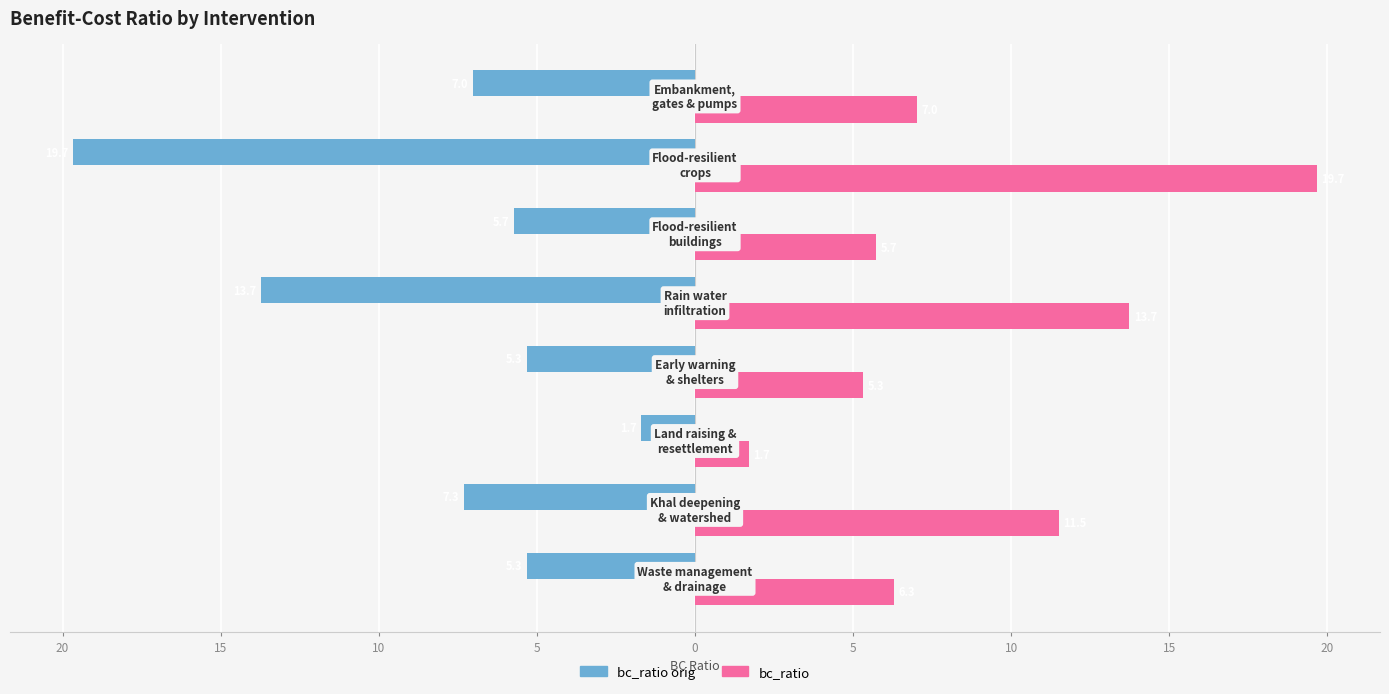

What are all the series names shown in the legend?

bc_ratio orig, bc_ratio